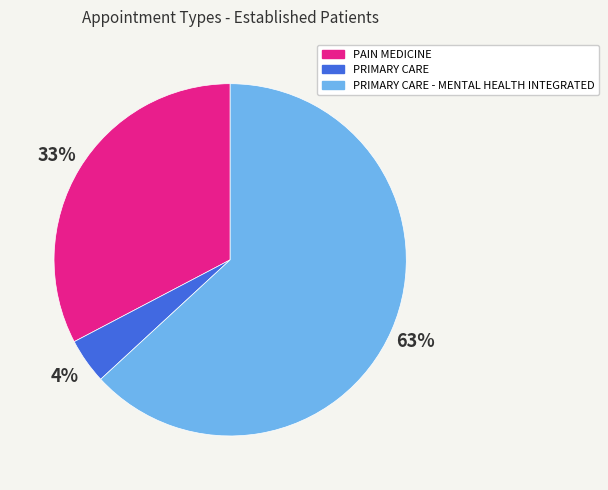

Which slice is the smallest?

PRIMARY CARE